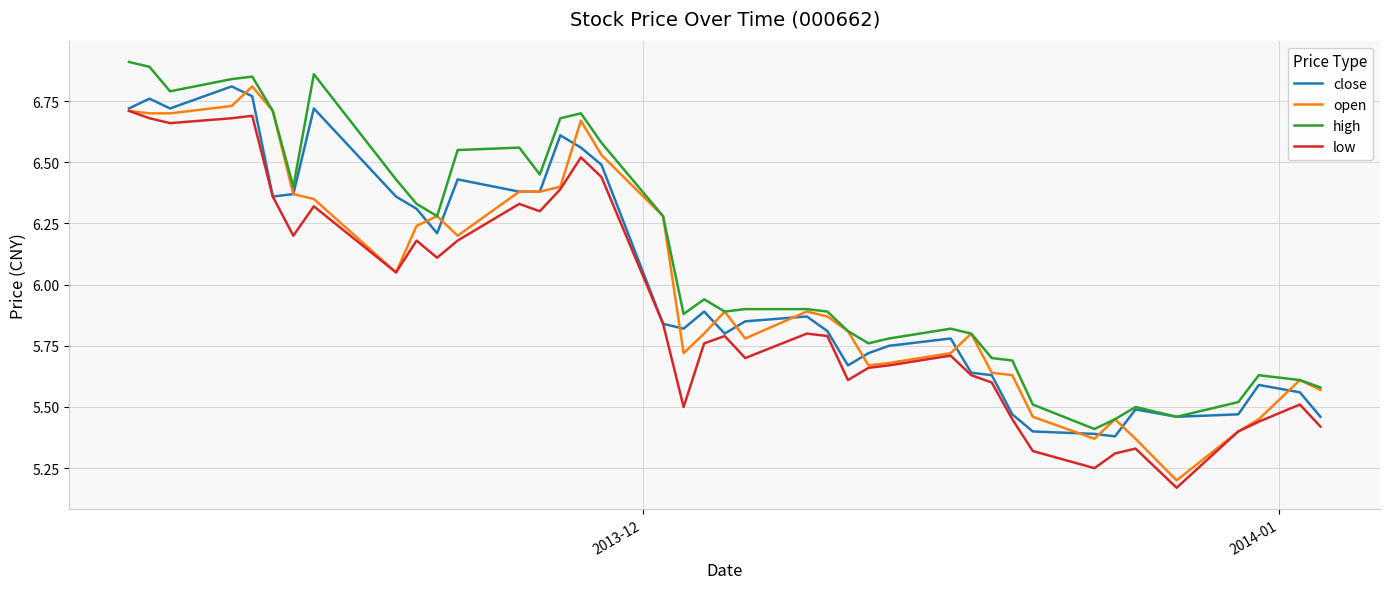

True or false: high and low cross at least once.

False